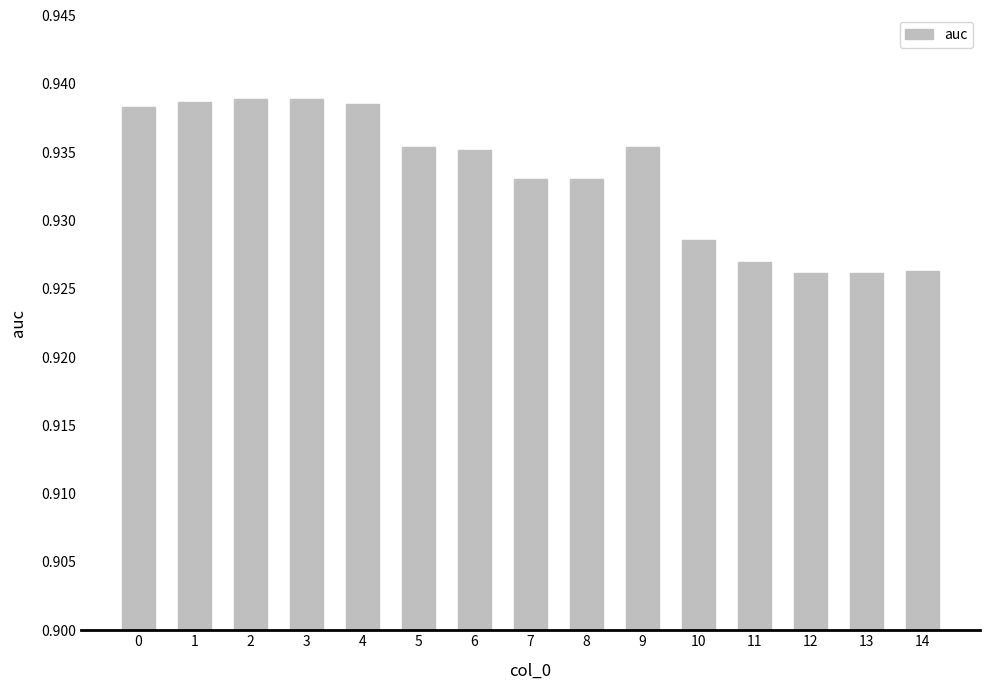

Count the values in the range 0 to 1.

15